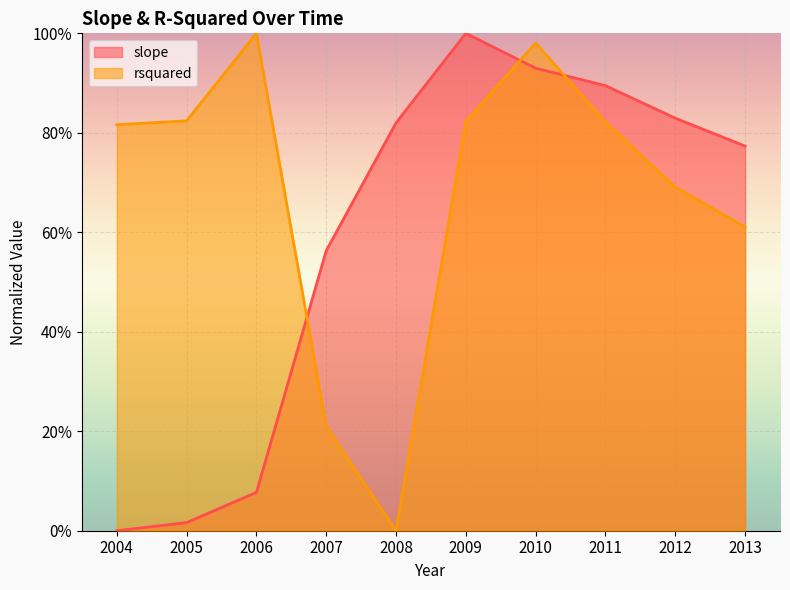

Between which two adjacent categories do slope and rsquared first intersect?

2006 and 2007